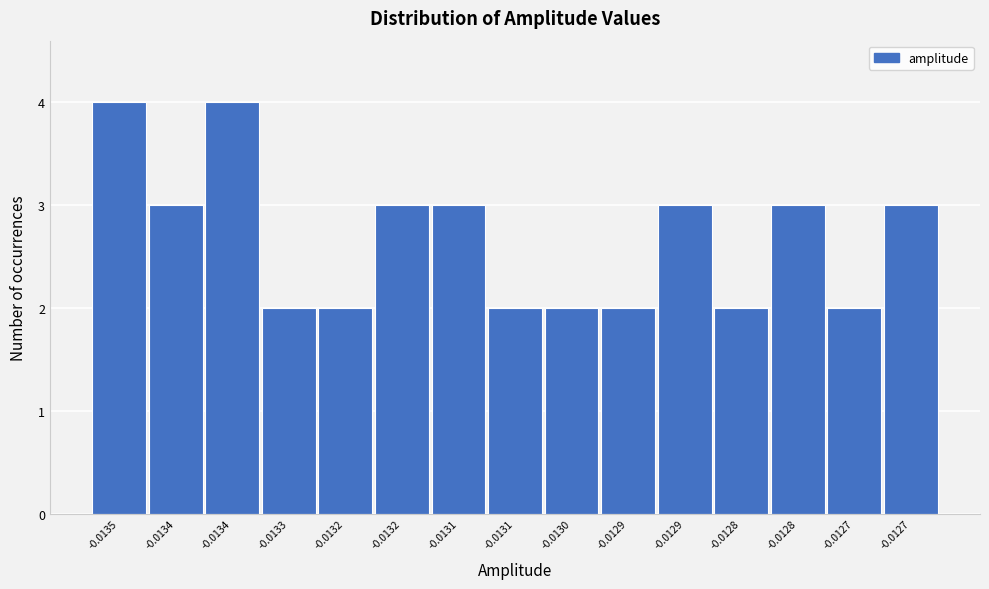

How many values are below 3?

7